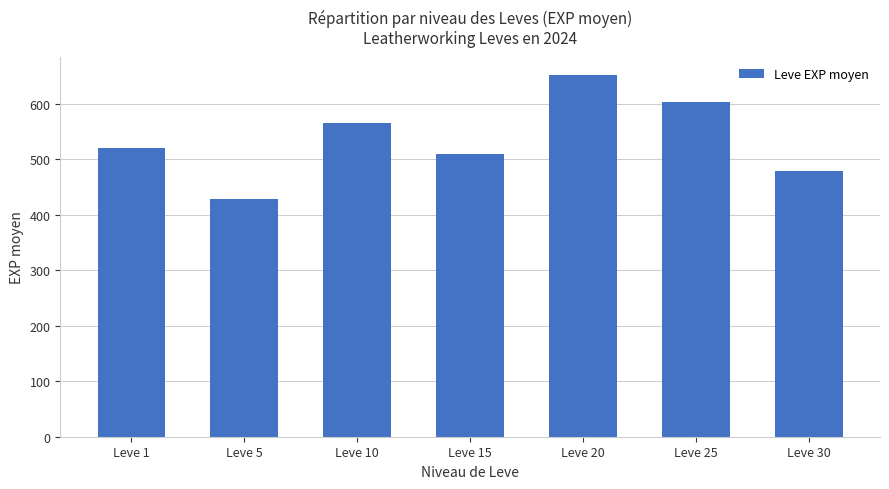

Which has a higher value, Leve 10 or Leve 20?

Leve 20